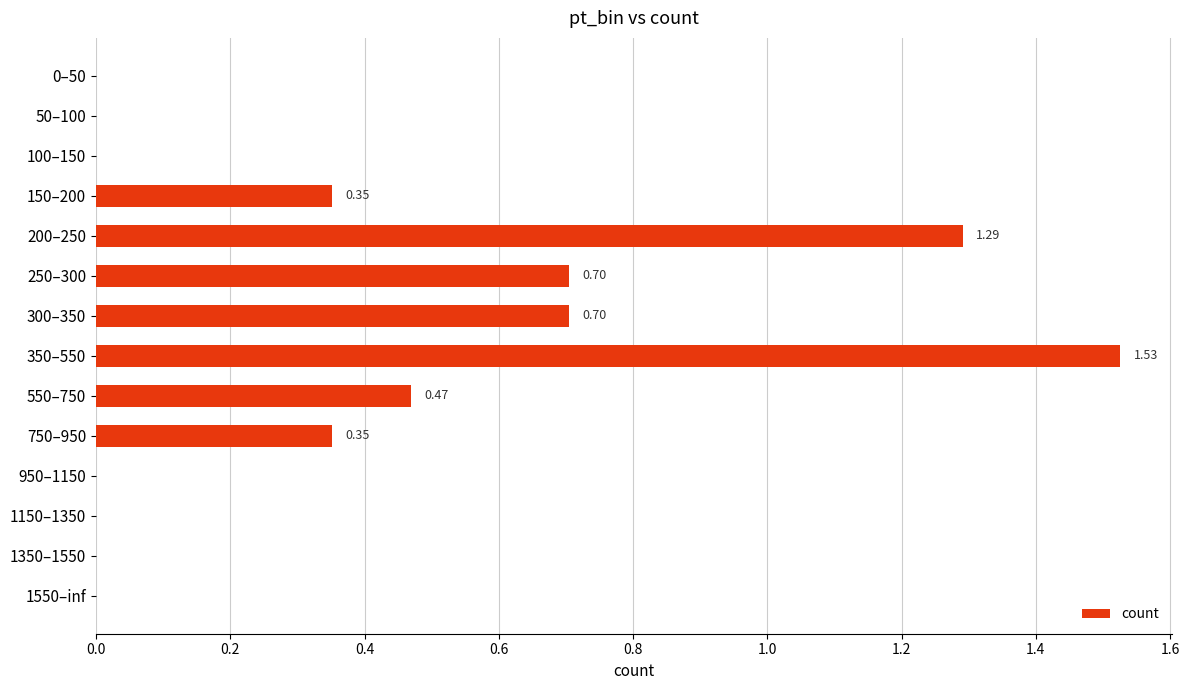

Which has a higher value, 550–750 or 200–250?

200–250